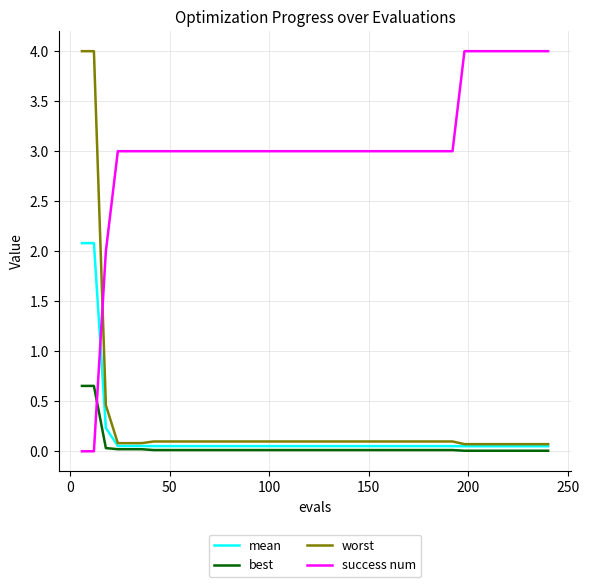

True or false: success num and mean intersect in this chart.

True